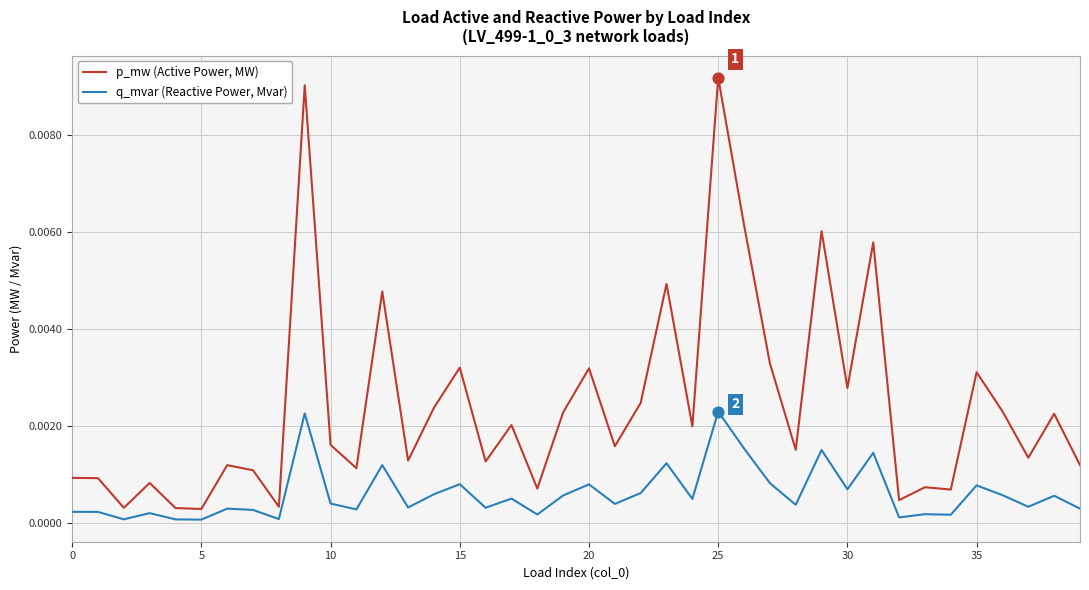

True or false: p_mw (Active Power, MW) and q_mvar (Reactive Power, Mvar) cross at least once.

False